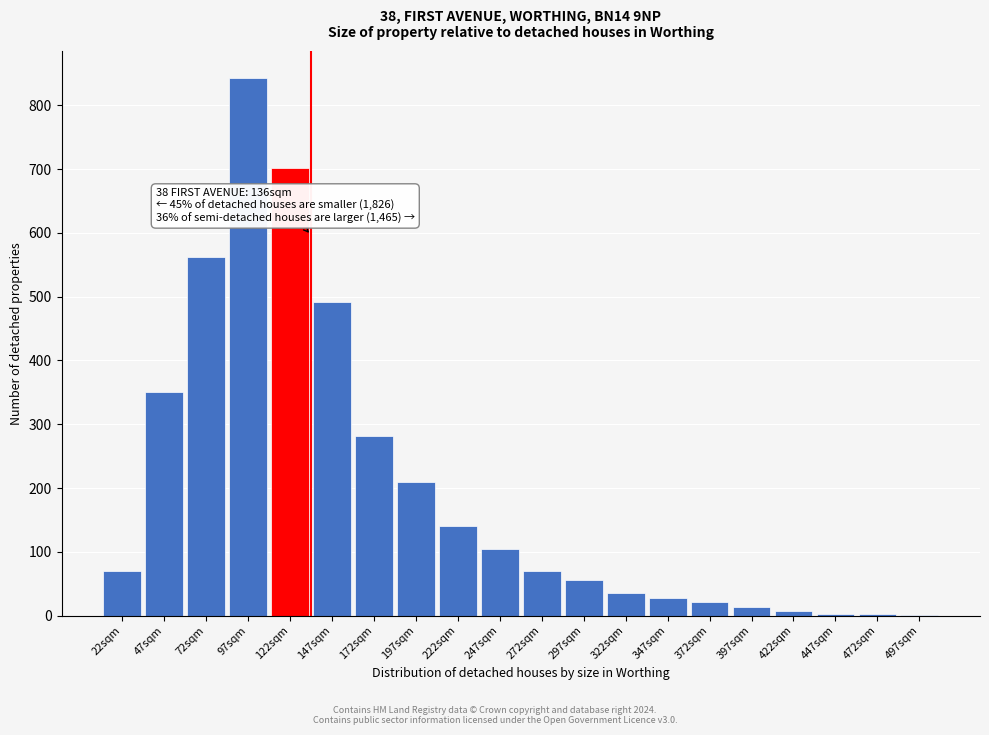

Which has a higher value, 272sqm or 97sqm?

97sqm